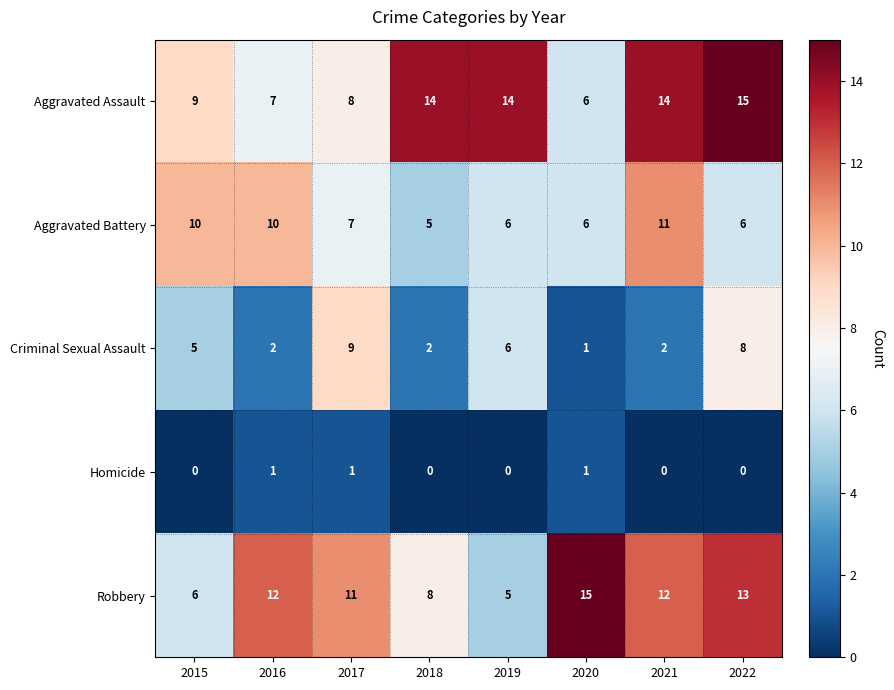

Which series has the largest total across all categories?

Aggravated Assault